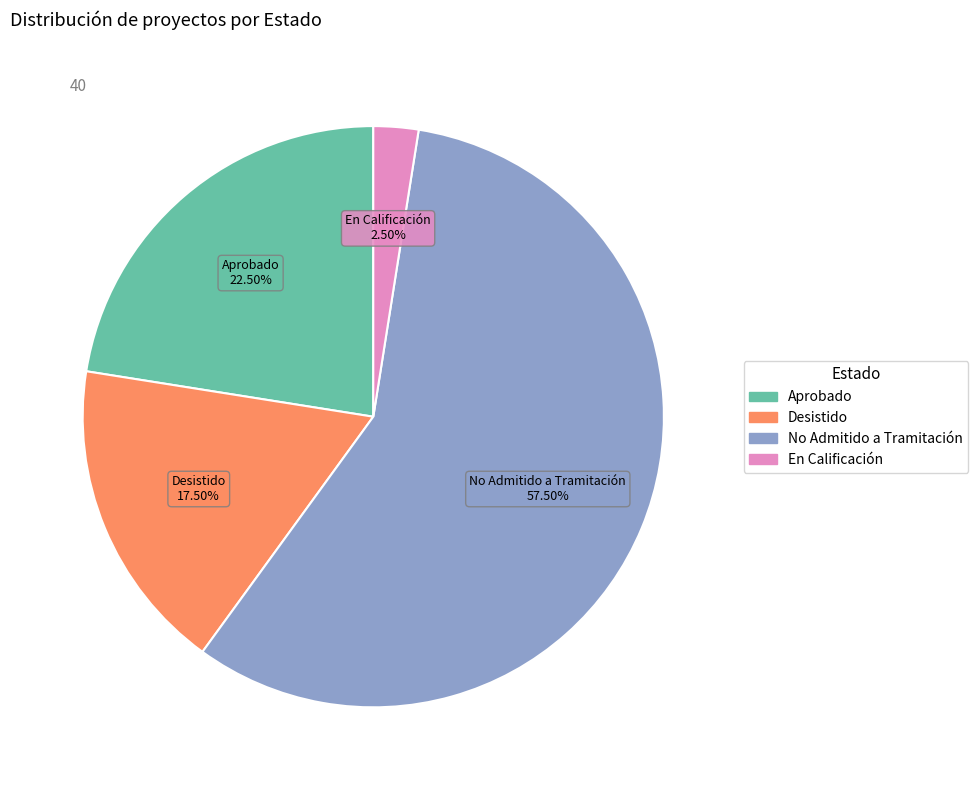

To the nearest percent, what is the difference between the largest and smallest slice percentages?

55%